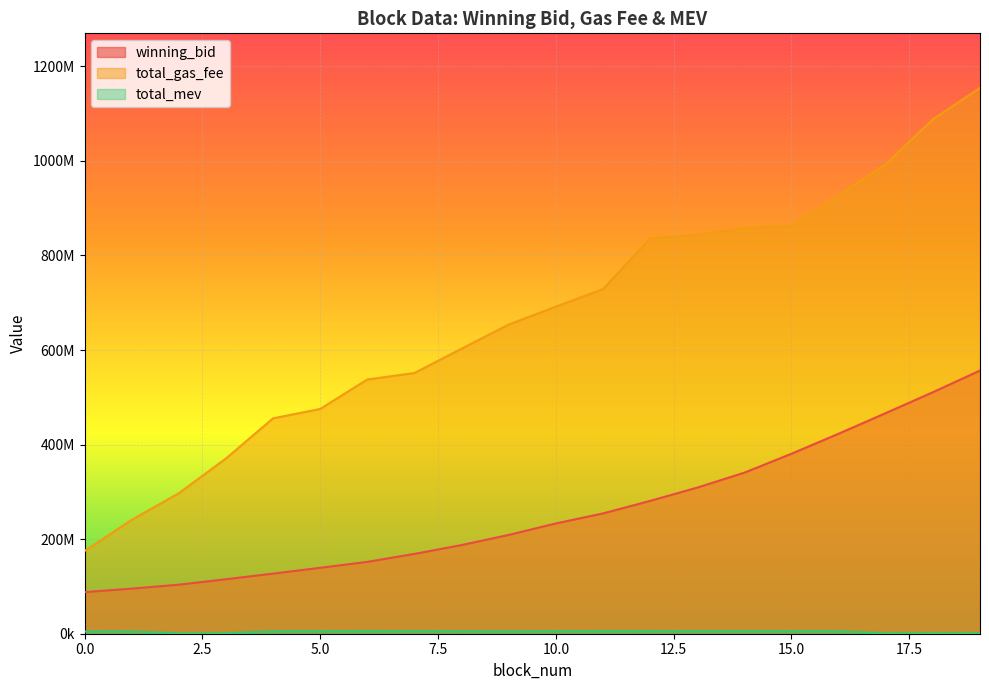

Is it true that total_gas_fee equals 455500001.0 at 4?

True